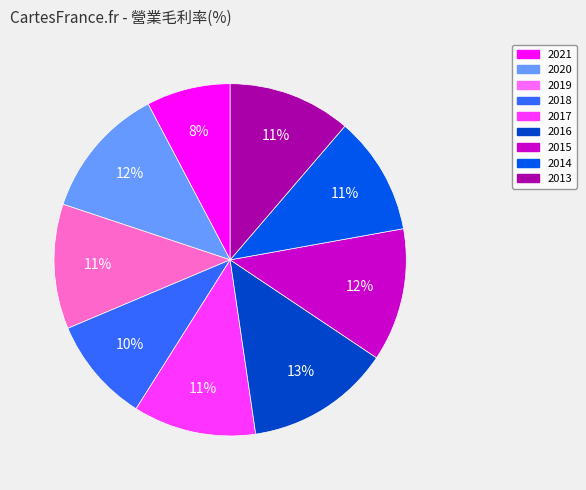

How much of the chart is everything except 2018?

90.3%